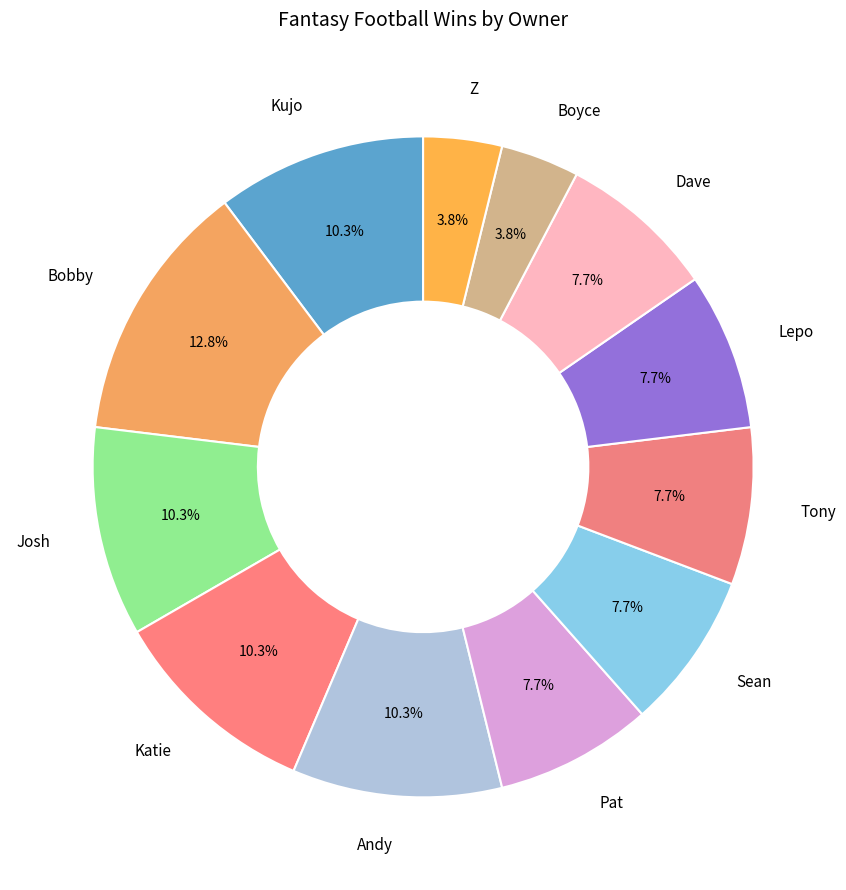

To the nearest percent, what is the difference between the largest and smallest slice percentages?

9%